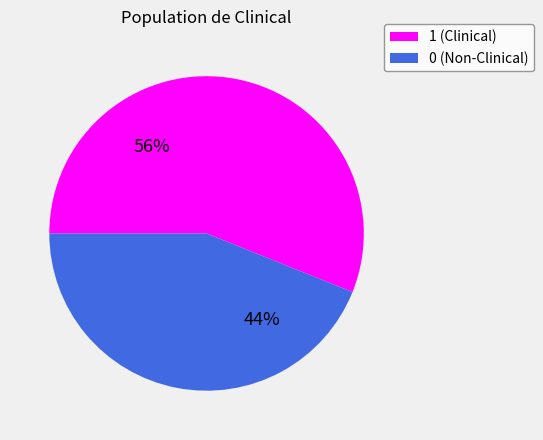

To the nearest percent, what is the difference between the largest and smallest slice percentages?

12%